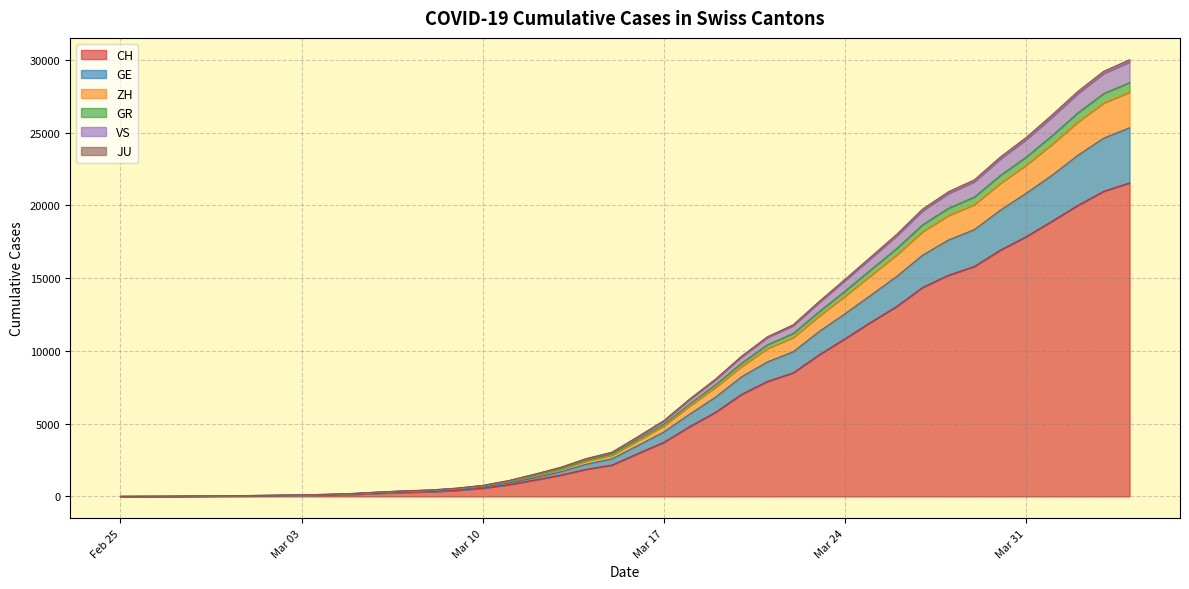

What is the highest value of the CH series?

21554